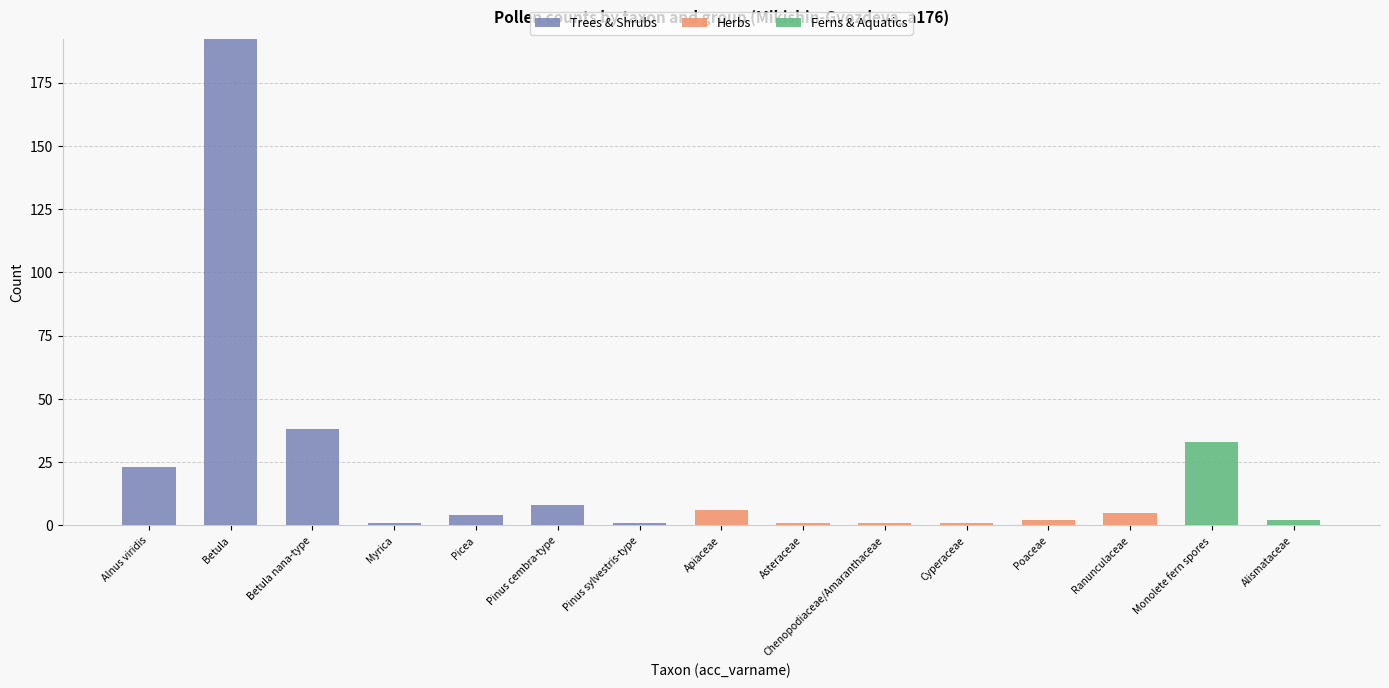

Where is Trees & Shrubs nearest to the value 96?

Betula nana-type